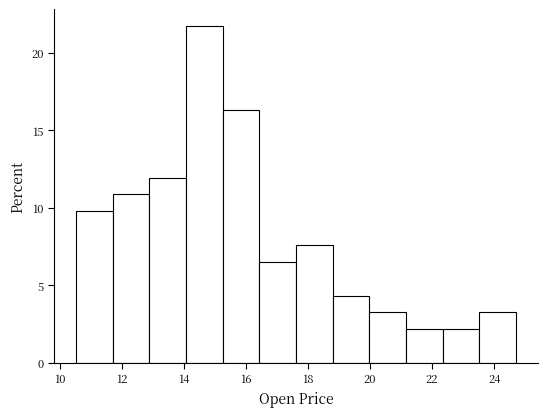

Reading left to right, list every bar in this chart as the range it spans on the x-axis followed by its height. Neither the bar edges nor the heights are printed on the chart, so give them approximately, as read against the axes.

10.6 to 11.8: 10.0
11.8 to 12.8: 11.0
12.8 to 14.0: 12.0
14.0 to 15.2: 21.5
15.2 to 16.4: 16.5
16.4 to 17.6: 6.5
17.6 to 18.8: 7.5
18.8 to 20.0: 4.5
20.0 to 21.2: 3.5
21.2 to 22.4: 2.0
22.4 to 23.6: 2.0
23.6 to 24.8: 3.5